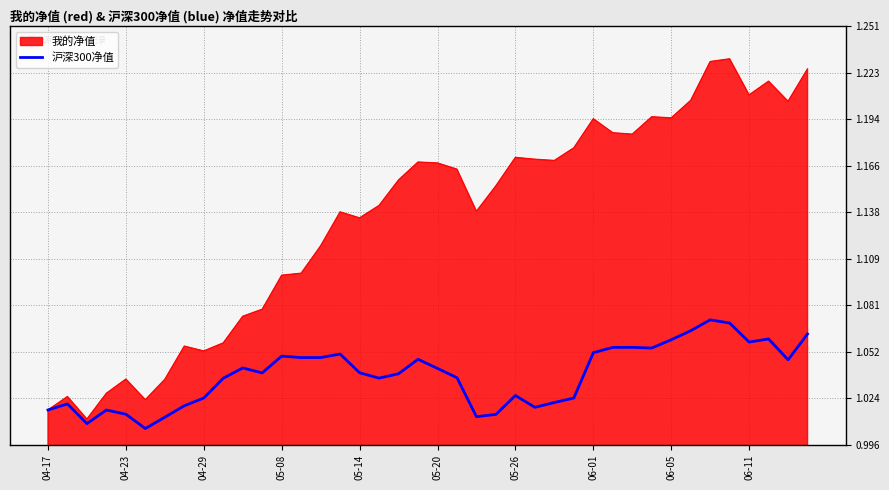

Rank the series by their average value, from highest to lowest.

我的净值, 沪深300净值